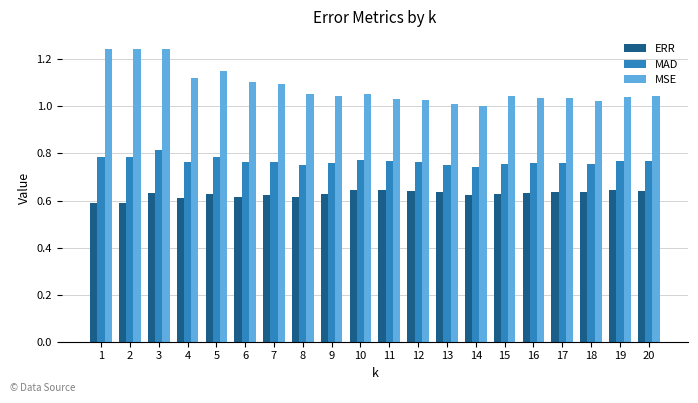

What is the spread (max minus min) of values at 16?

0.4